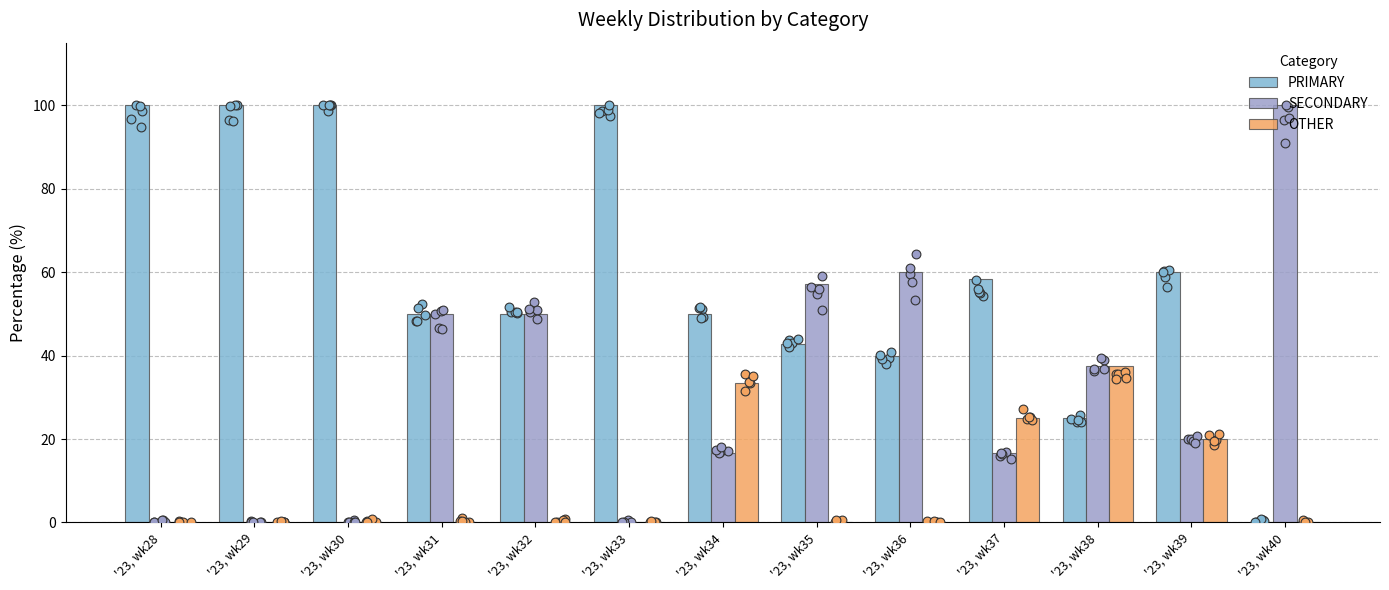

Which series contains the highest Y value?

PRIMARY